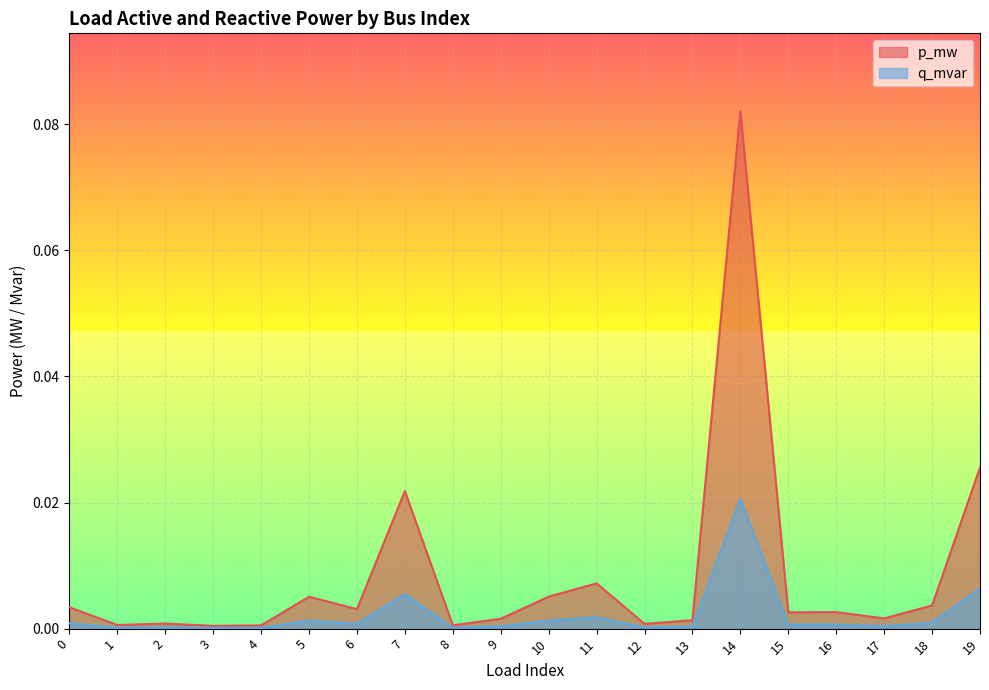

At which category is the sum across all series the highest?

14